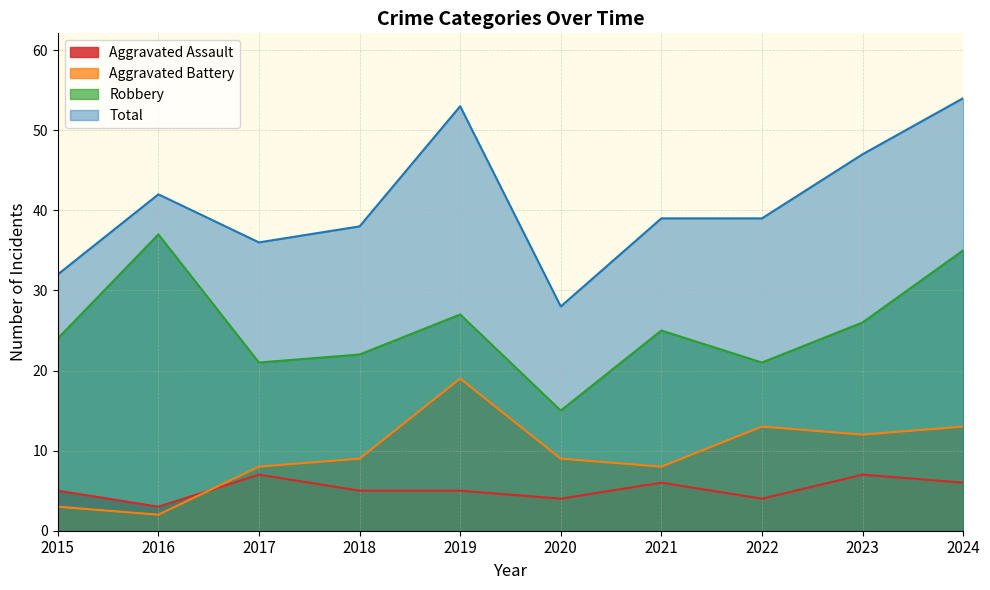

At how many categories does at least one series exceed 53?

1